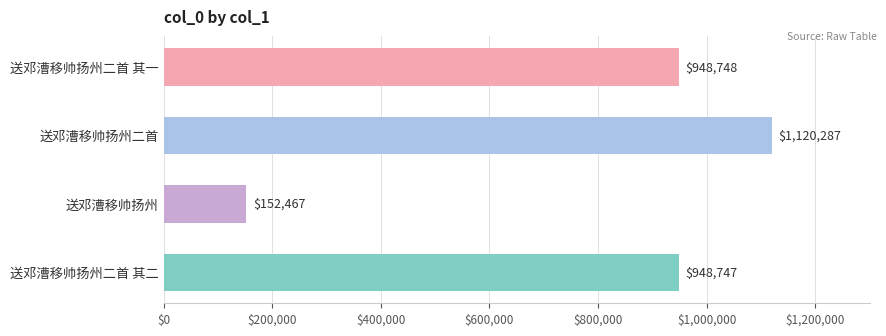

What is the label of the 4th bar from the bottom?

送邓漕移帅扬州二首 其一